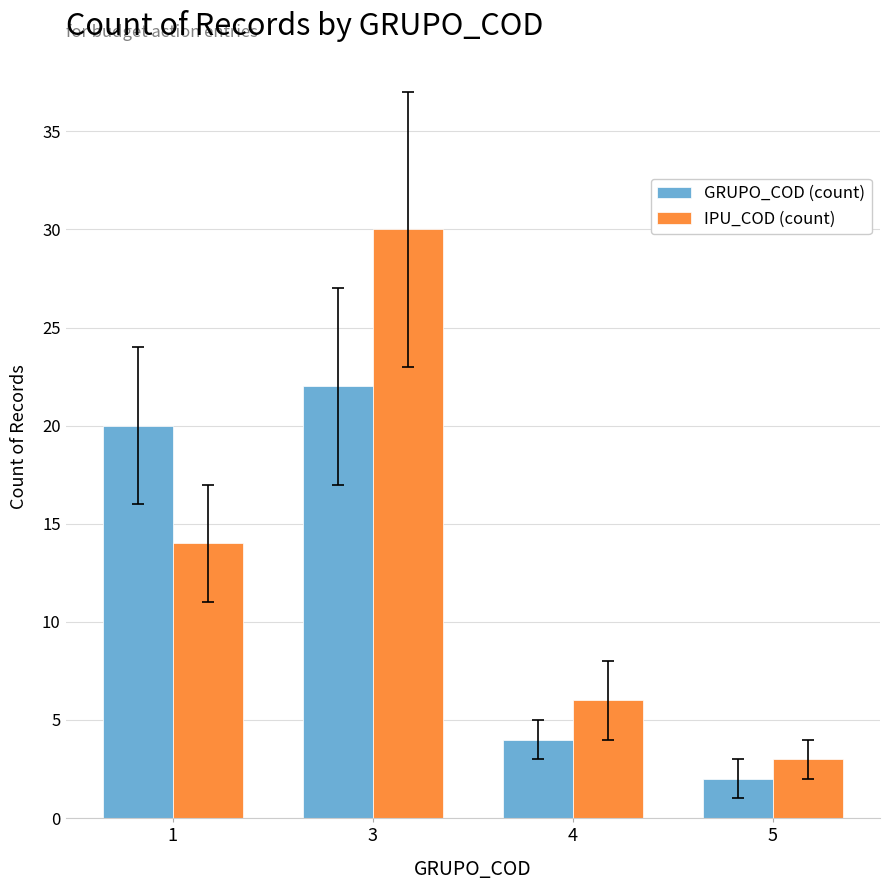

Which series has the largest range (max minus min)?

IPU_COD (count)